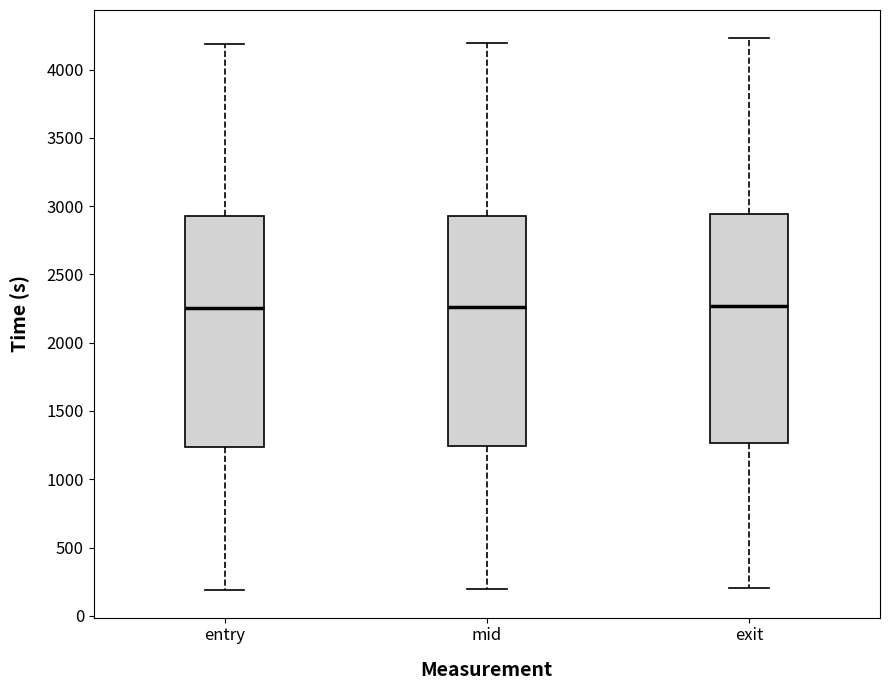

Reading left to right, read every box against the y-axis: the position of its median line, the range the box covers, and the ends of its whiskers. The values are not printed on the chart, so give them approximately, as read against the axis.

entry: median 2250, box 1250 to 2950, whiskers 200 to 4200
mid: median 2250, box 1250 to 2950, whiskers 200 to 4200
exit: median 2250, box 1250 to 2950, whiskers 200 to 4250